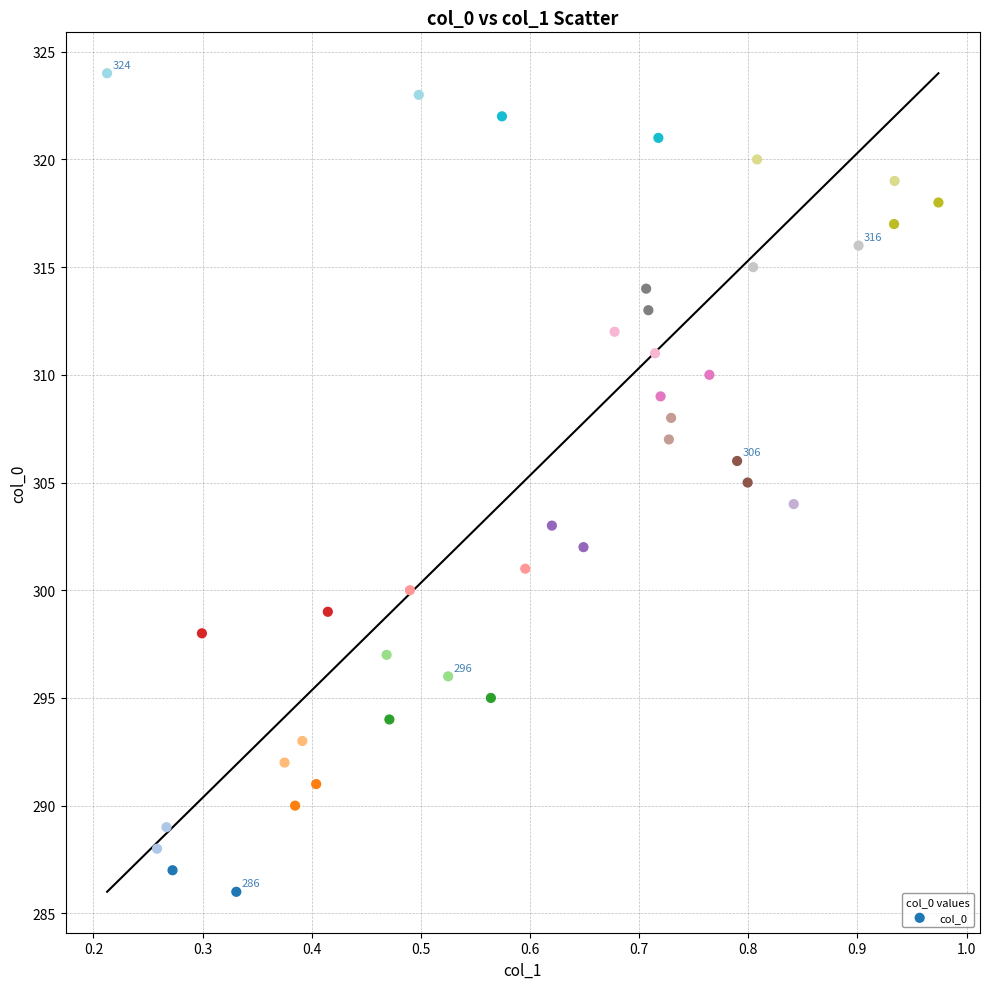

What is the range of Y values (max minus min)?

38